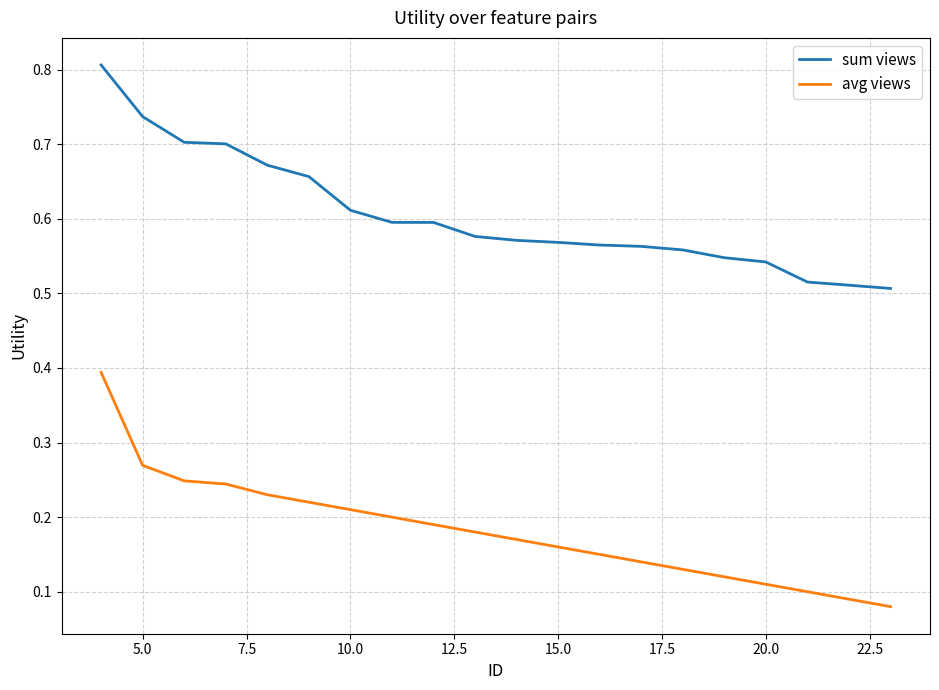

Which series has the widest spread of values?

avg views